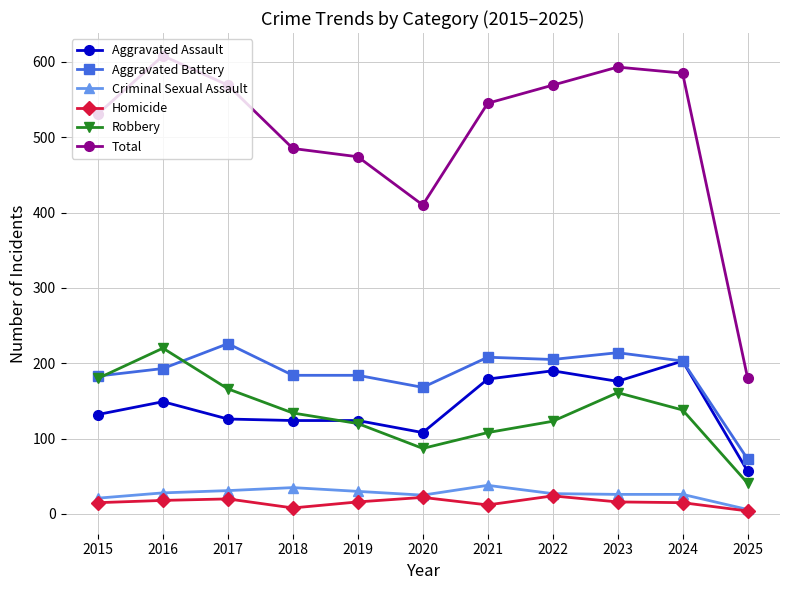

The Robbery series shows 181 at 2021. True or false?

False